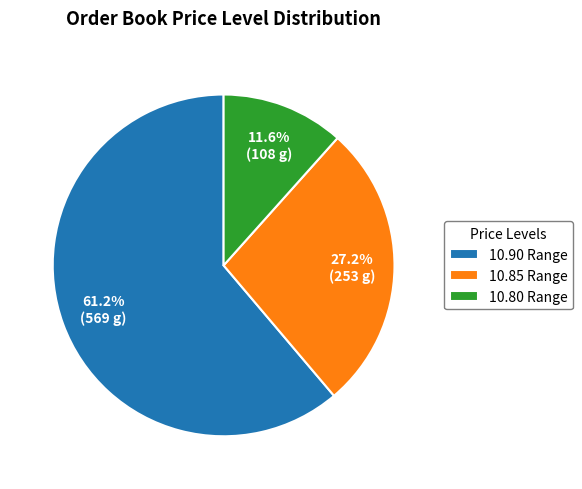

Which has a higher value, 10.80 Range or 10.85 Range?

10.85 Range